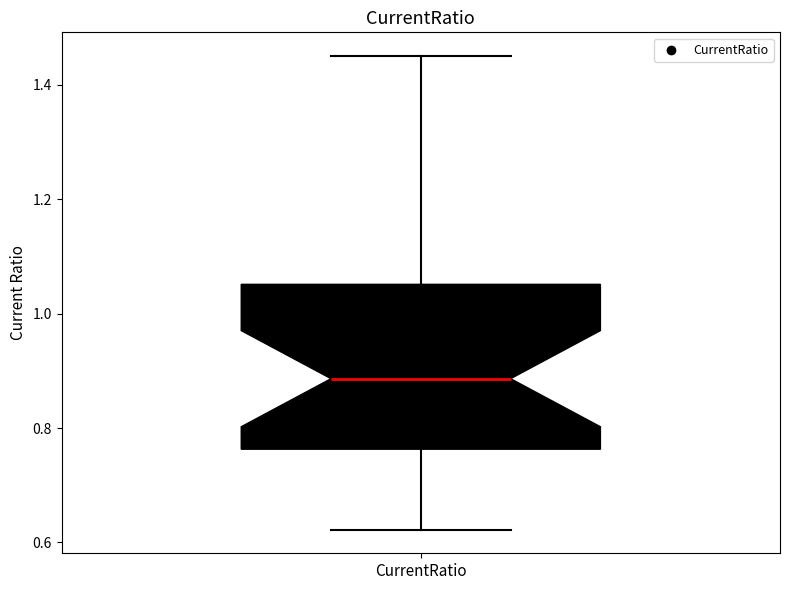

Read this box plot against the y-axis: the position of the median line, the range covered by the box, and the ends of both whiskers. The values are not printed on the chart, so give them approximately, as read against the axis.

median 0.88, box 0.76 to 1.06, whiskers 0.62 to 1.46